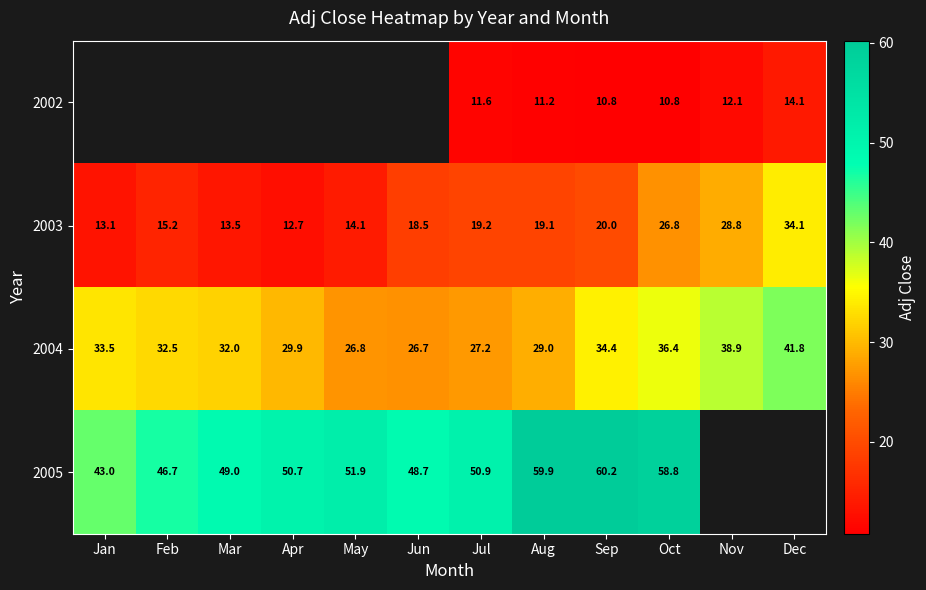

The 2003 series shows 26.8 at Oct. True or false?

True